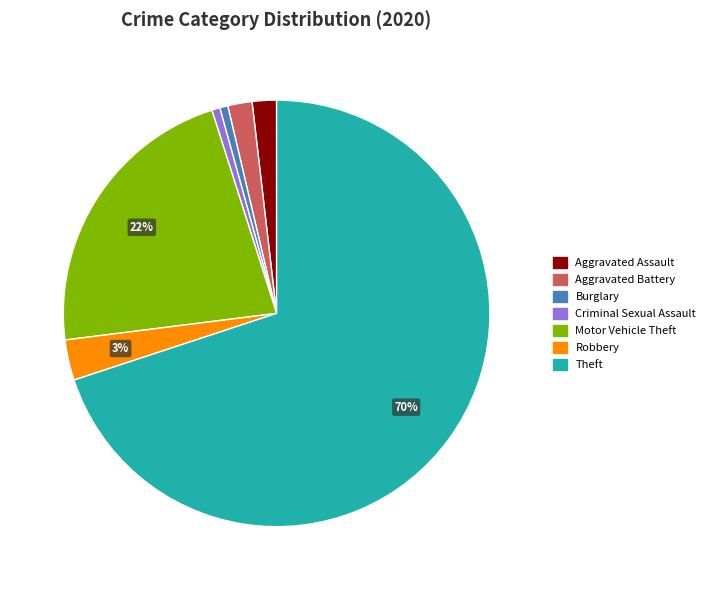

How many segments does this pie chart have?

7